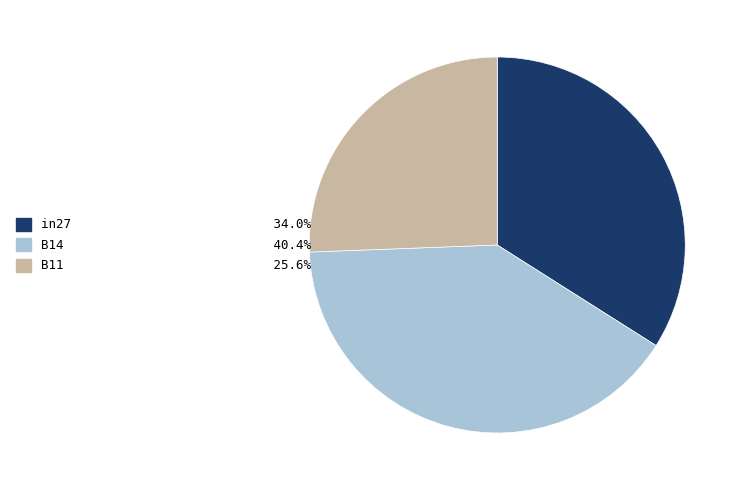

Rank the categories by value from highest to lowest.

B14, in27, B11